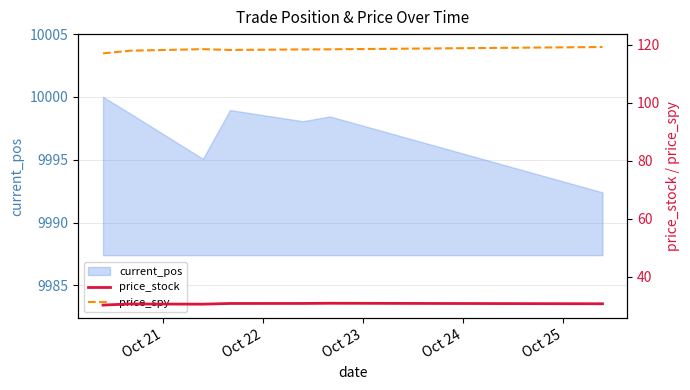

What is the lowest value of the current_pos series?

9992.4